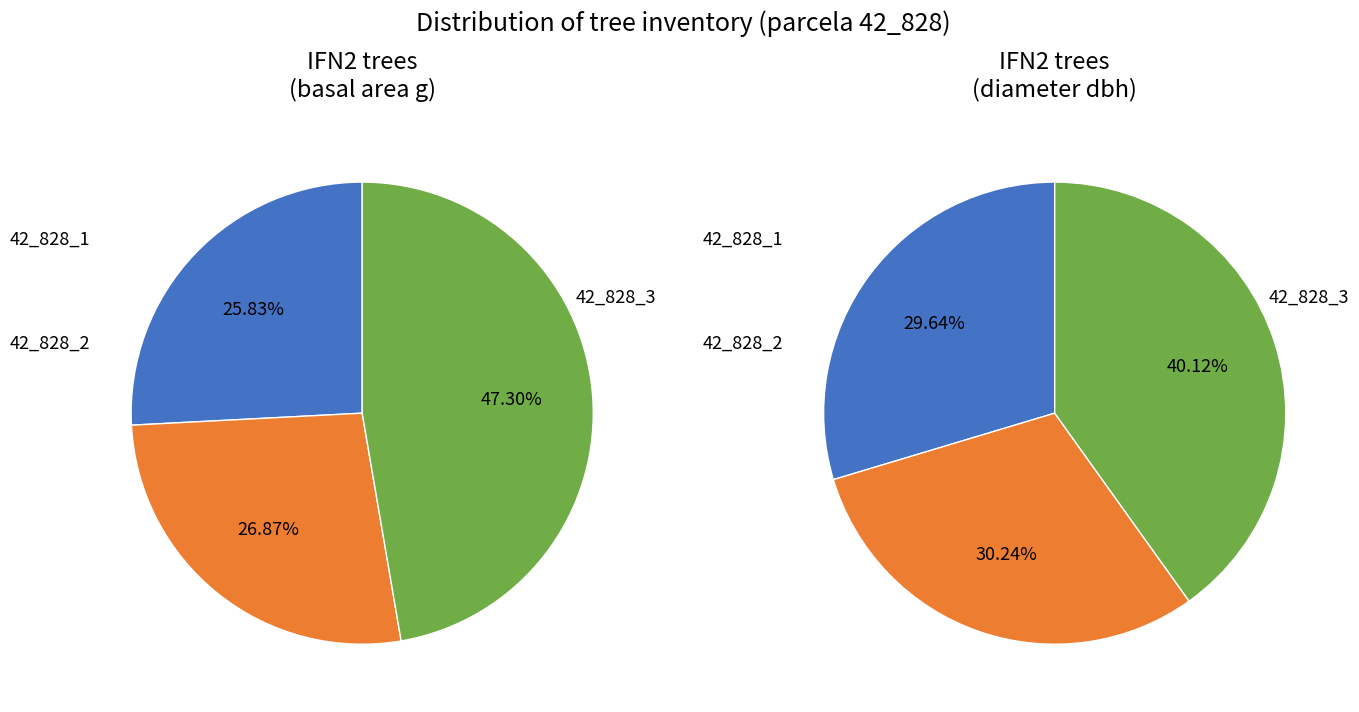

Between 42_828_3 and 42_828_1, which is larger?

42_828_3